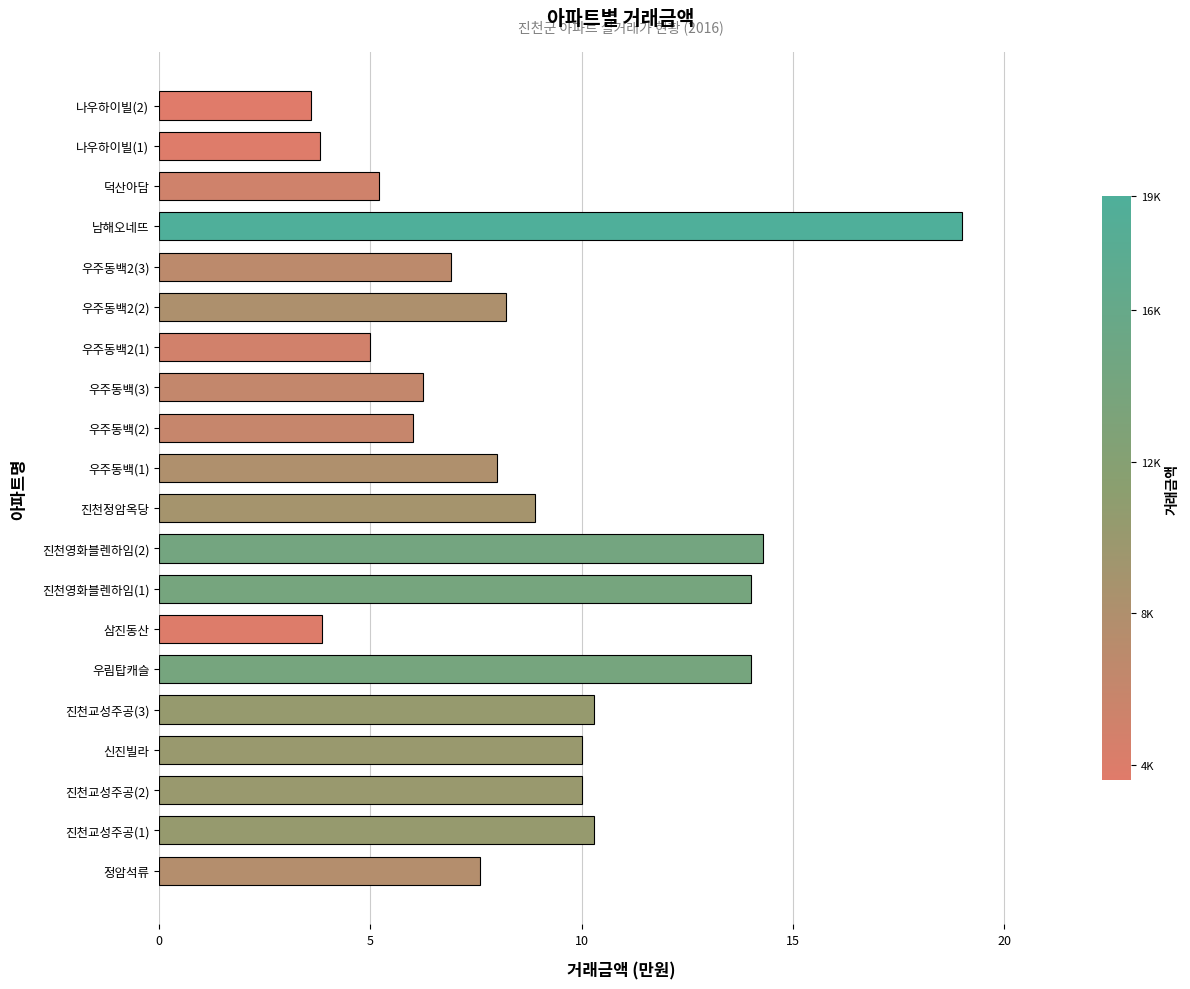

Does the chart contain any negative values?

No